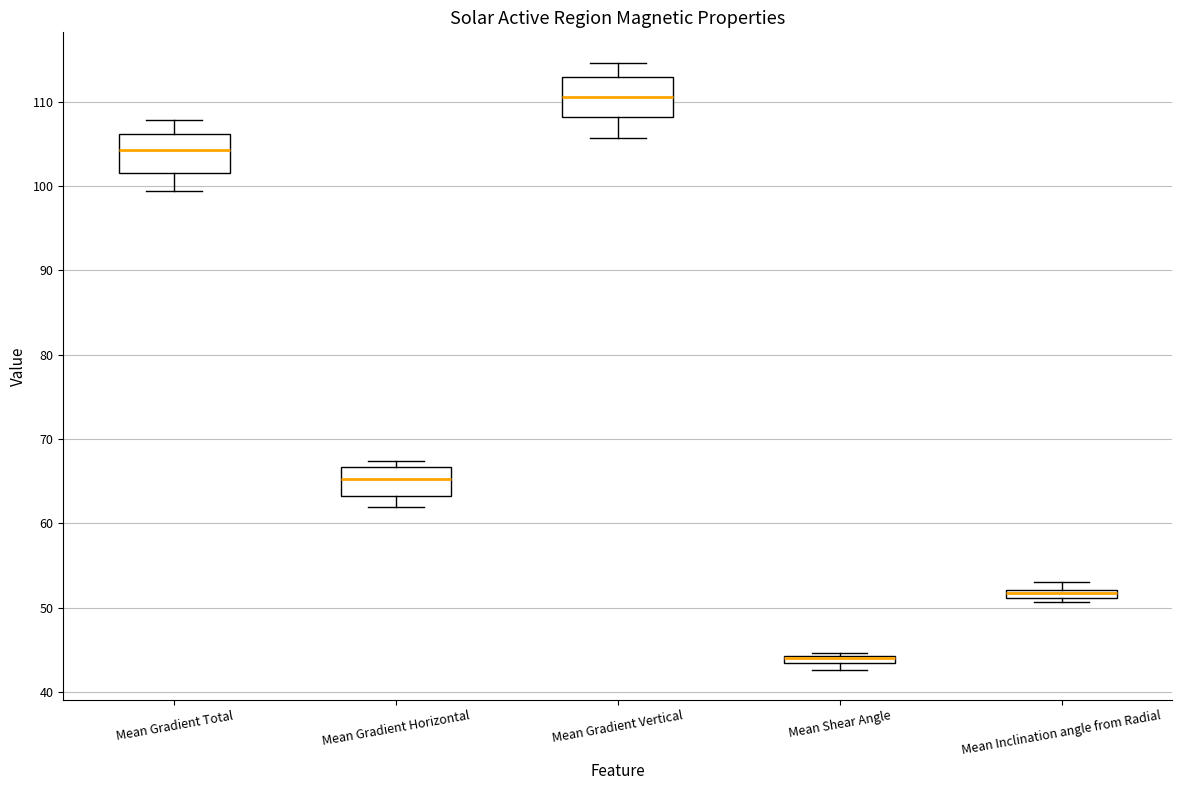

Where is the upper edge of the box for Mean Inclination angle from Radial on the y-axis? The values are not printed on the chart, so give them approximately, as read against the axis.

52